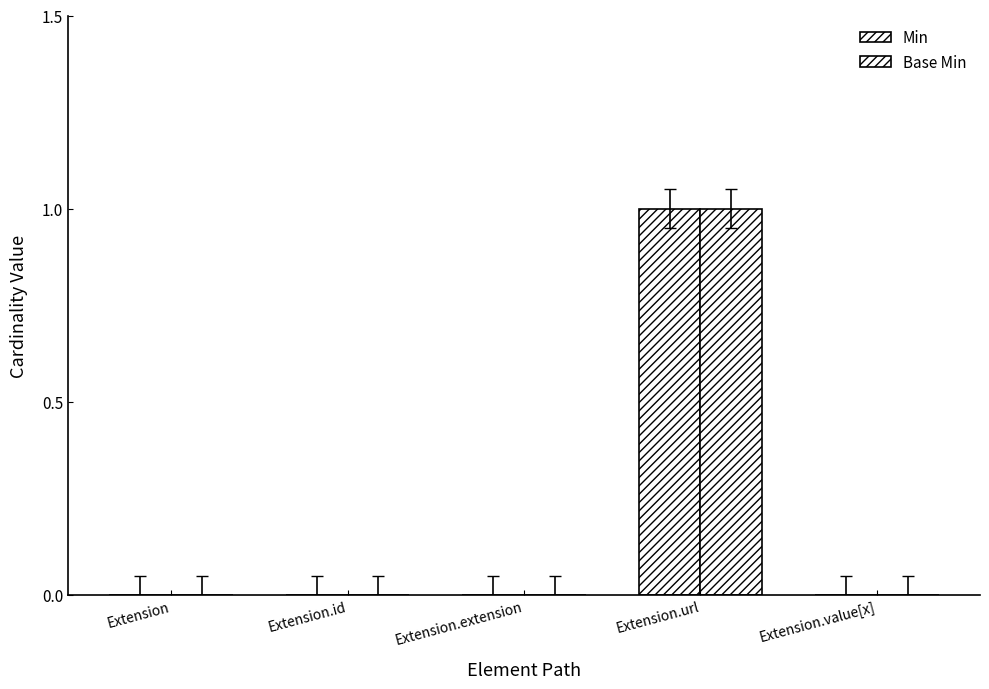

Are the bars grouped side by side (vs. stacked)?

Yes